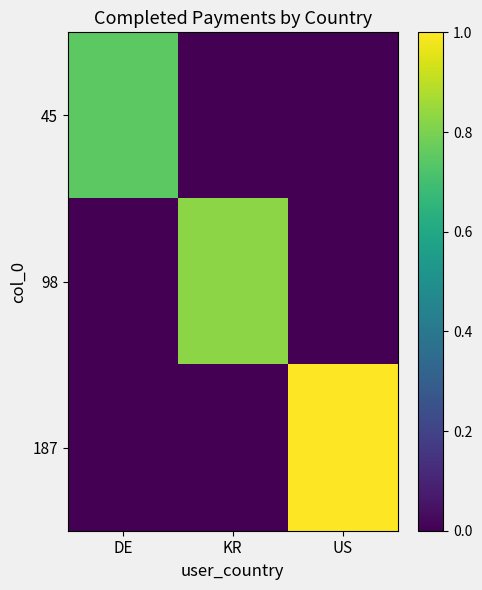

Which series has the largest total across all categories?

187